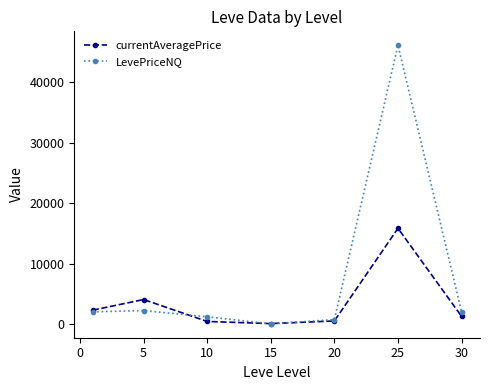

After their last crossing, which series has the higher values: currentAveragePrice or LevePriceNQ?

LevePriceNQ